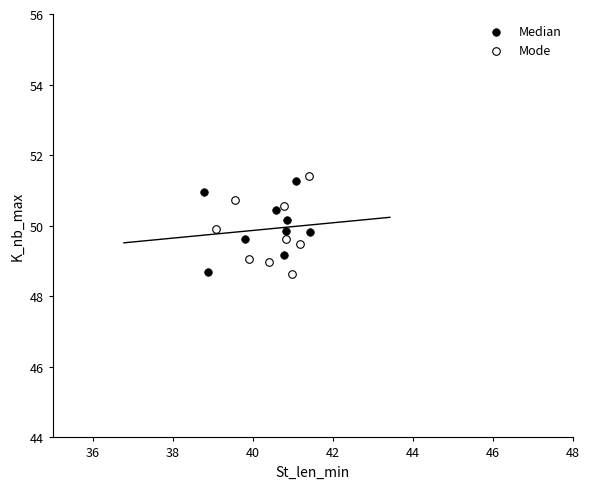

What are all the series names shown in the legend?

Median, Mode